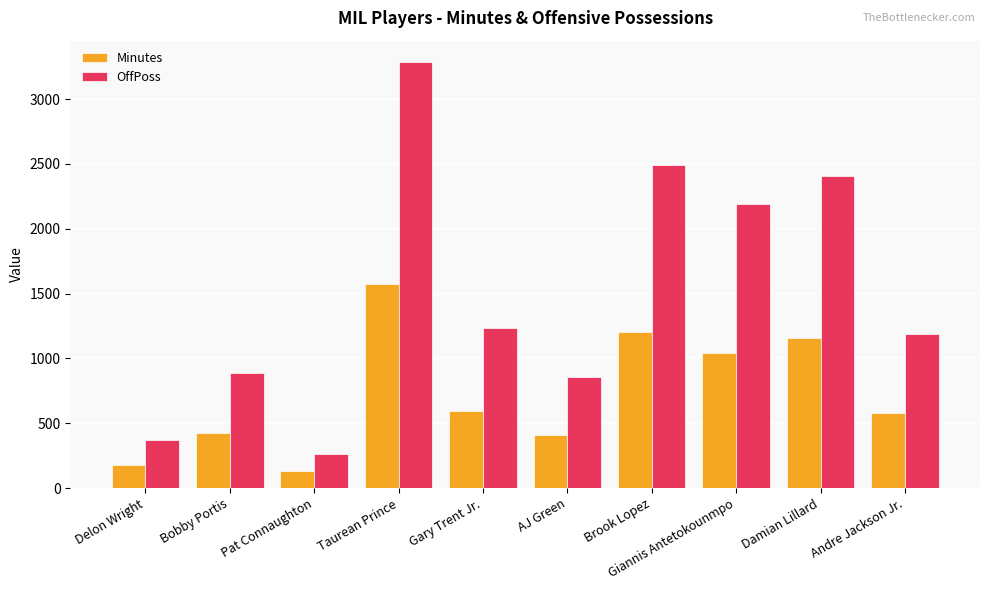

At which category is the sum across all series the highest?

Taurean Prince